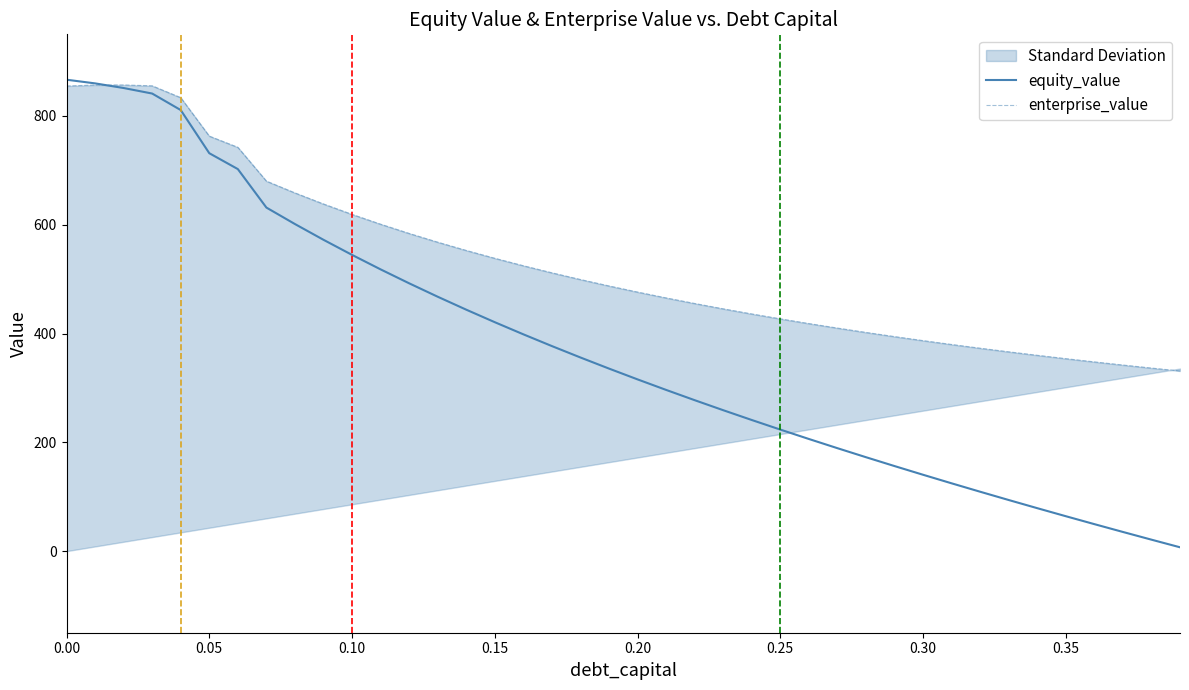

Which series has the widest spread of values?

equity_value